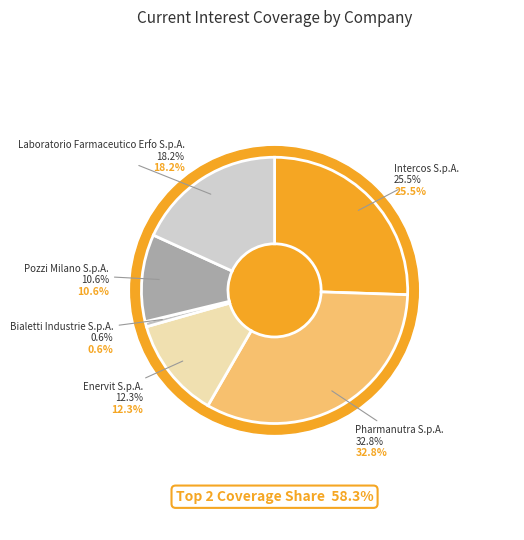

Does Pozzi Milano S.p.A. represent more than half of the total?

No